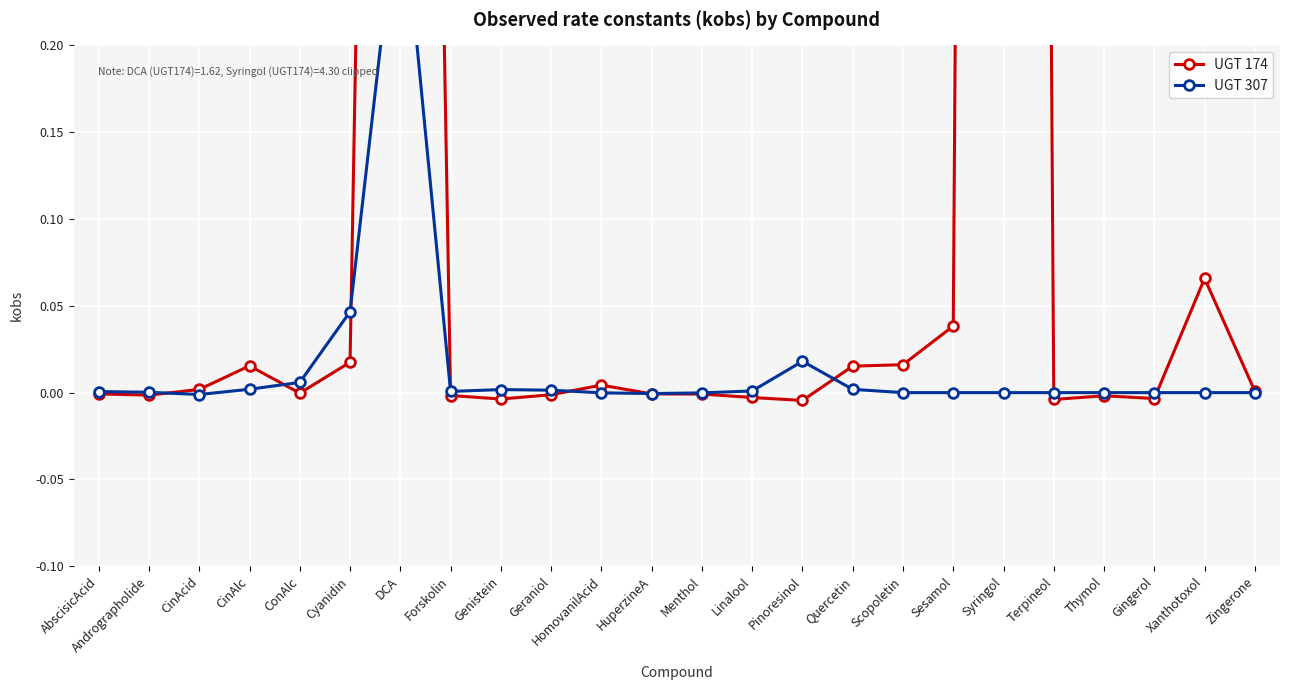

At which category is the sum across all series the highest?

Syringol